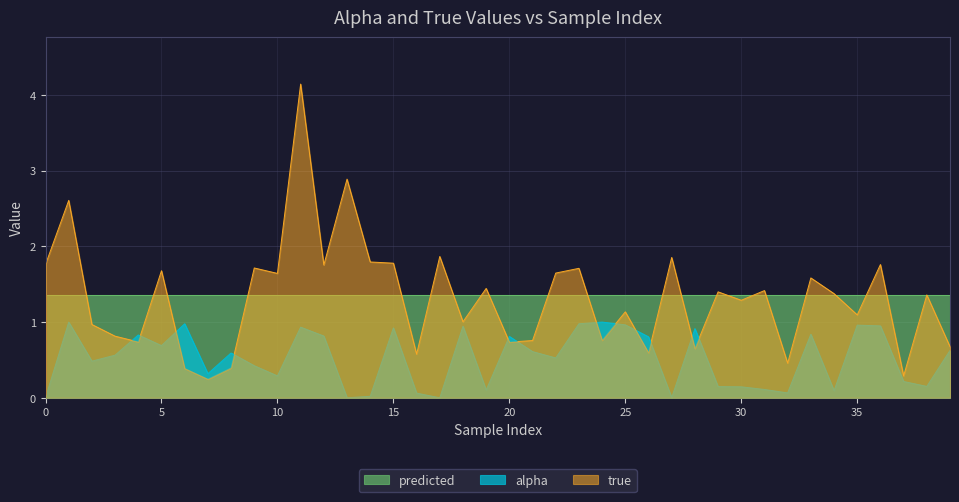

Which has a higher value, 29 or 28?

28